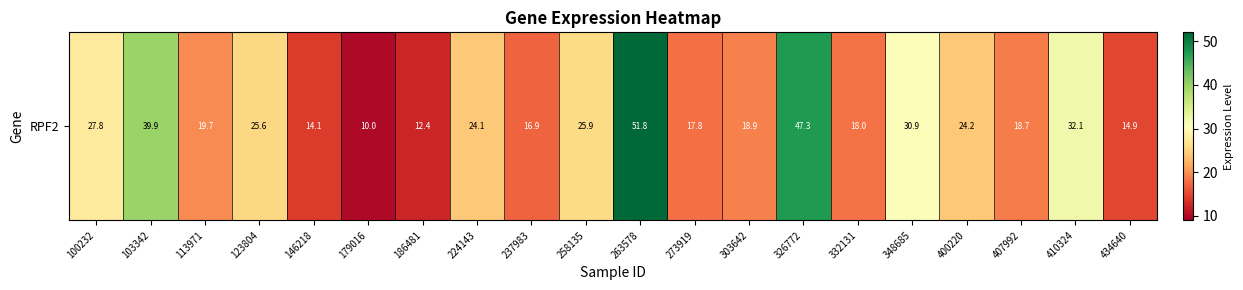

Which has a higher value, 237983 or 100232?

100232